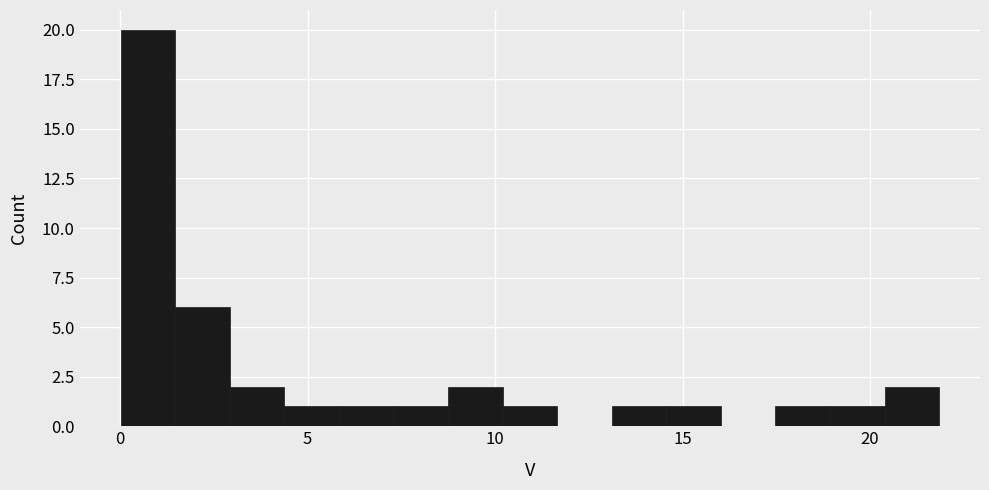

Read against the x-axis, roughly where is the centre of the tallest bar?

0.5